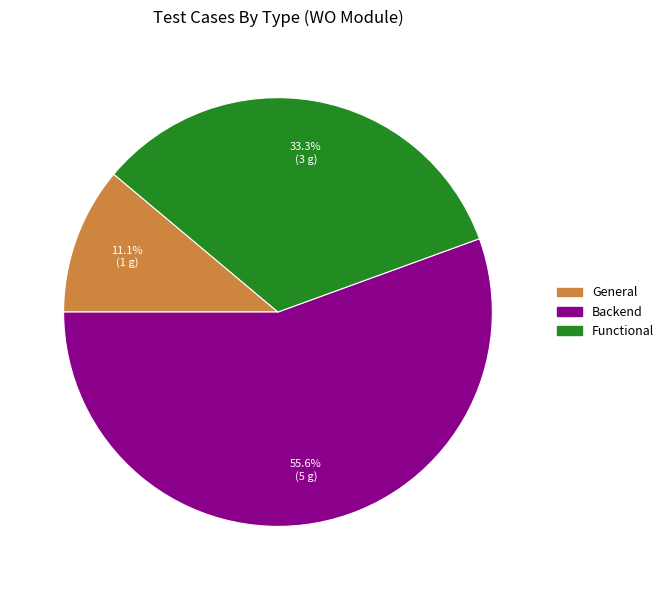

To the nearest percent, what is the difference between the largest and smallest slice percentages?

44%